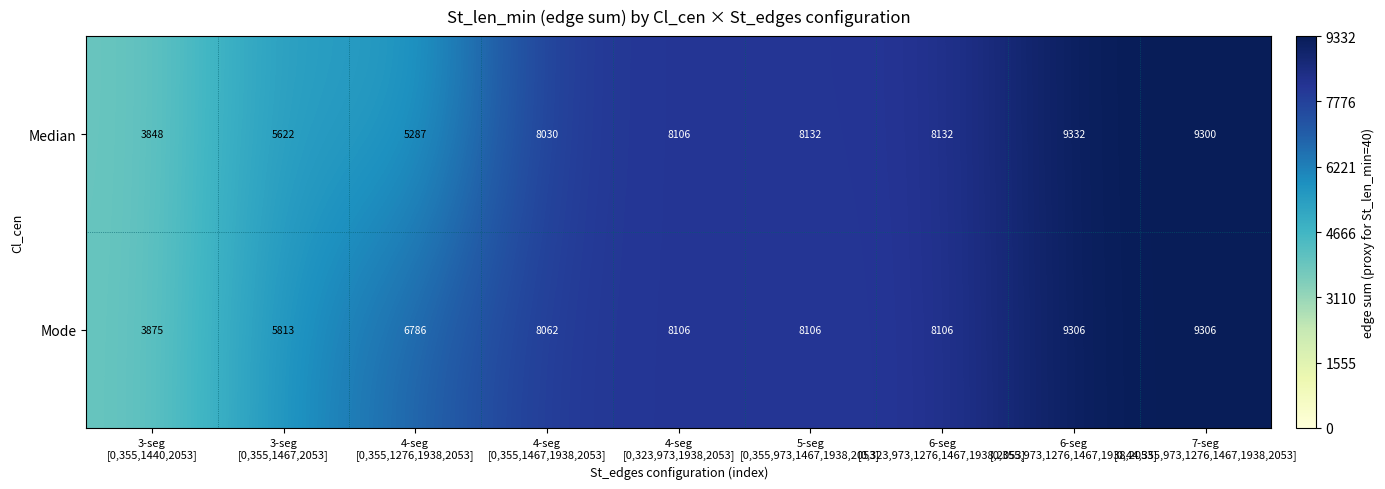

Rank the series at 6-seg
[0,355,973,1276,1467,1938,2053] from lowest to highest value.

Mode, Median